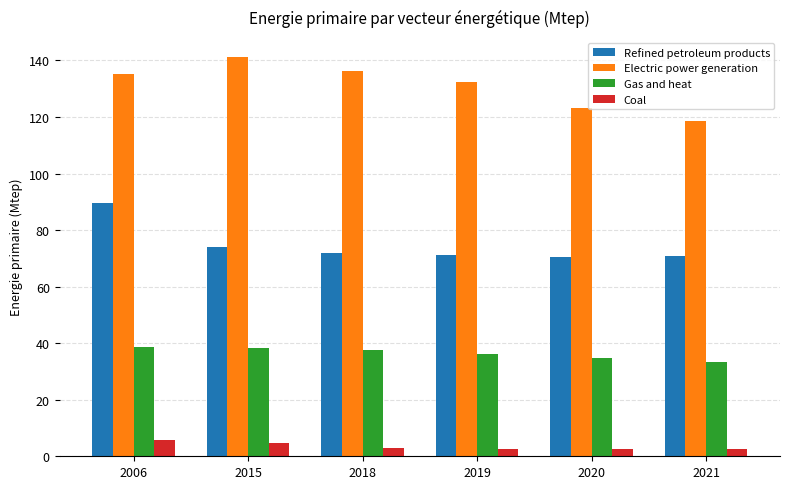

What is the greatest value displayed?

141.2